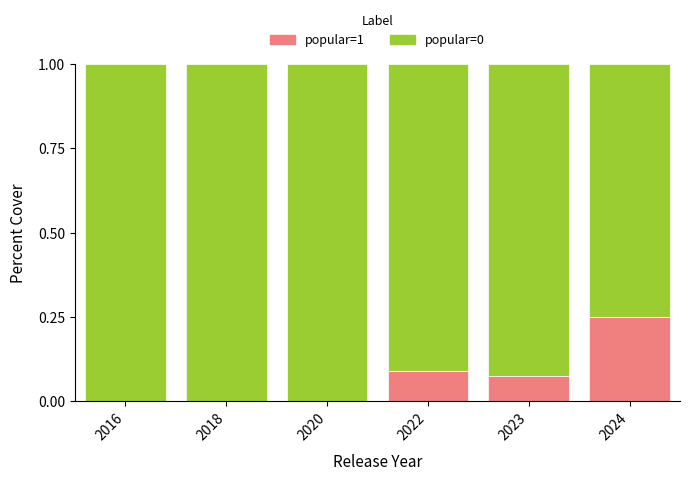

The value of popular=1 at 2020 is 0.2. True or false?

False